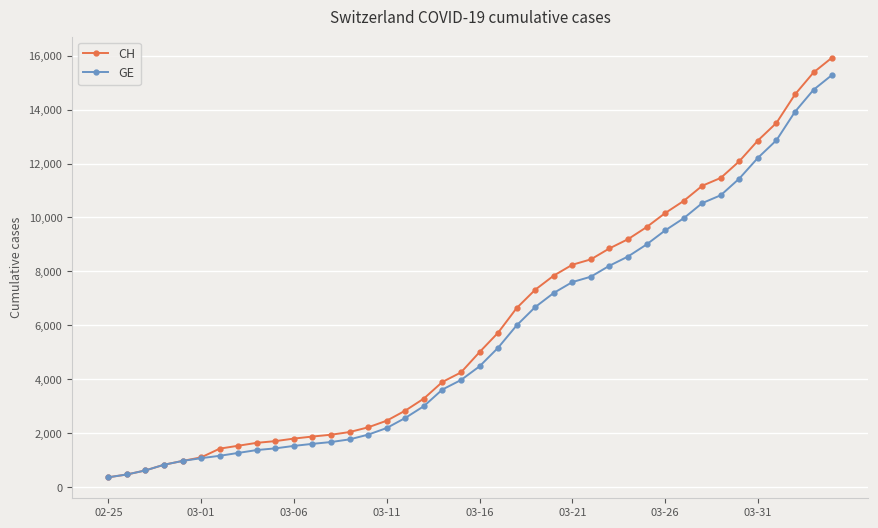

What is the difference between the maximum and minimum values in the CH series?

15551